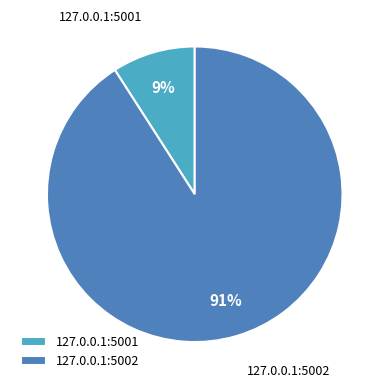

To the nearest percent, what portion does 127.0.0.1:5001 represent?

9%